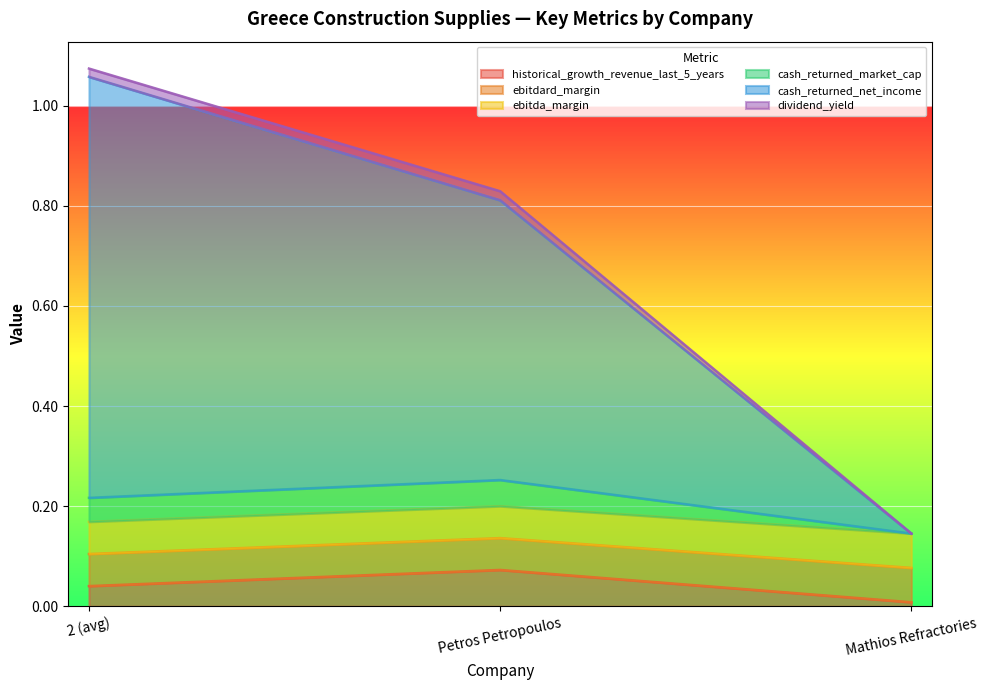

What is the label of the 1st point from the right?

Mathios Refractories